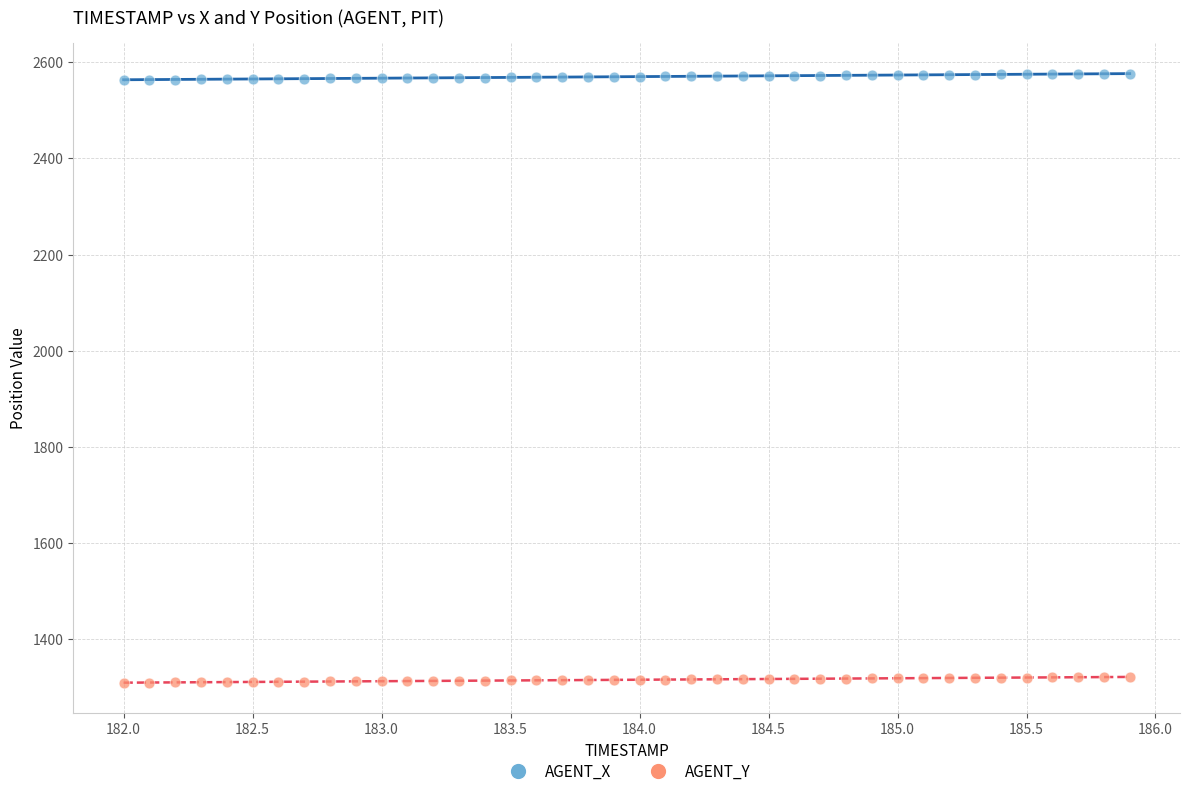

What are all the series names shown in the legend?

AGENT_X, AGENT_Y